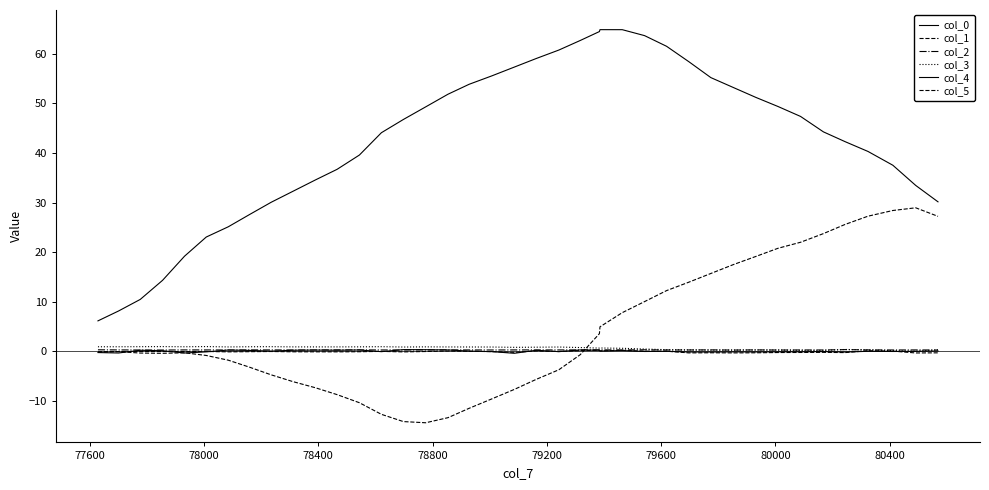

In col_1, how many points are lower than both neighbors (excluding endpoints)?

2